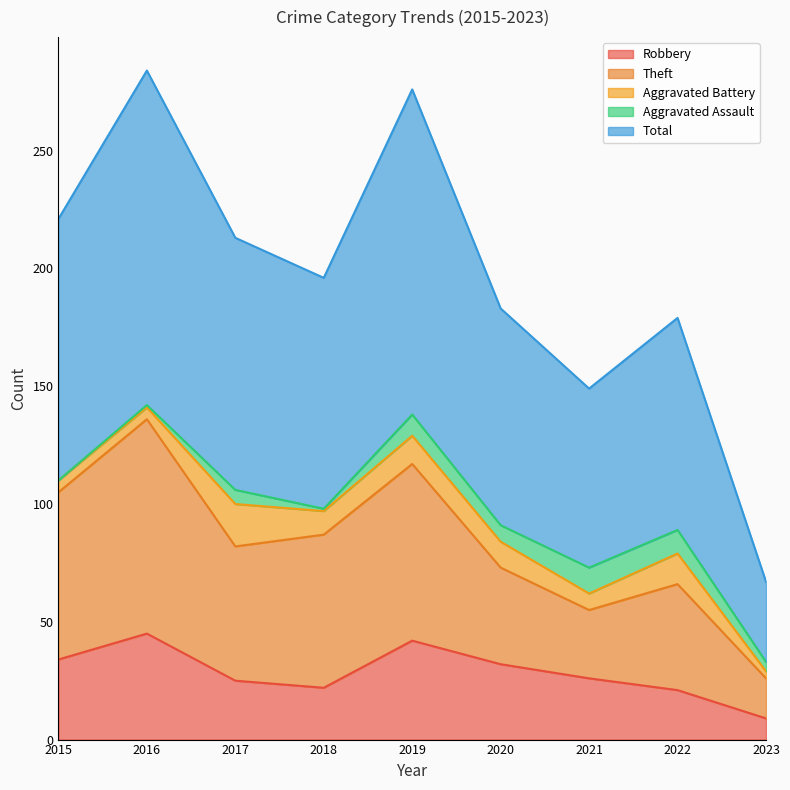

What is the average value of the Robbery series?

28